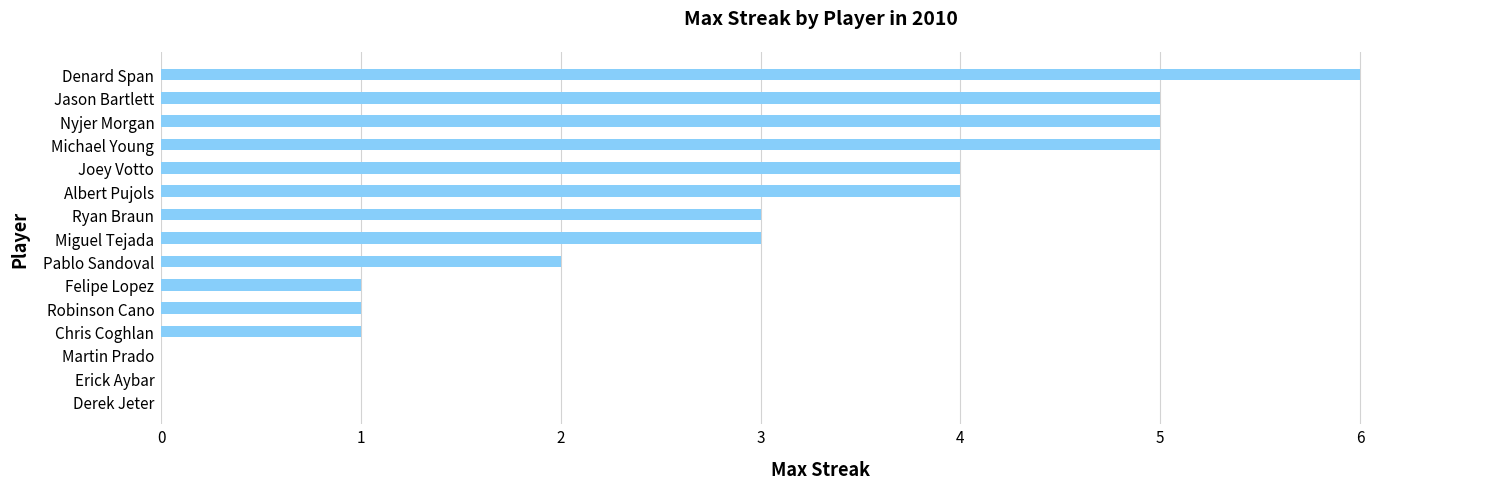

True or false: the data shows 1 at Felipe Lopez.

True